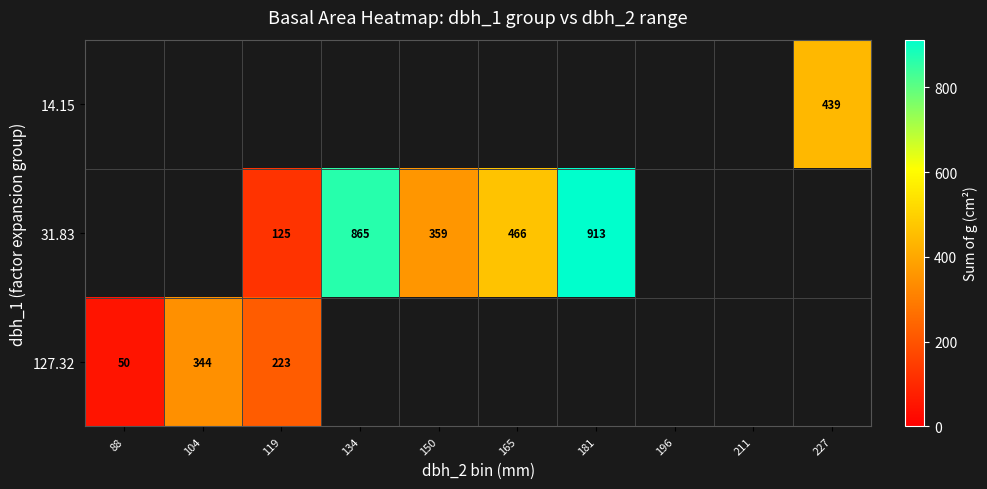

The 31.83 series shows 237.9 at 150. True or false?

False